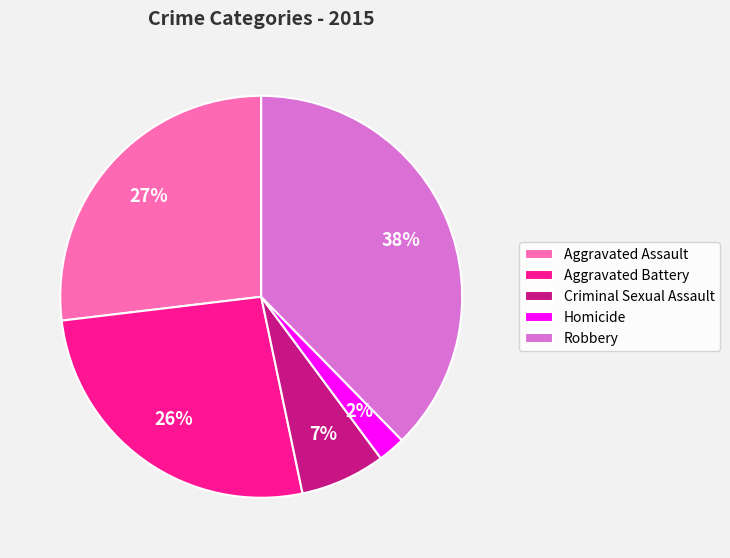

The Aggravated Assault slice represents 36% of the pie. True or false?

False